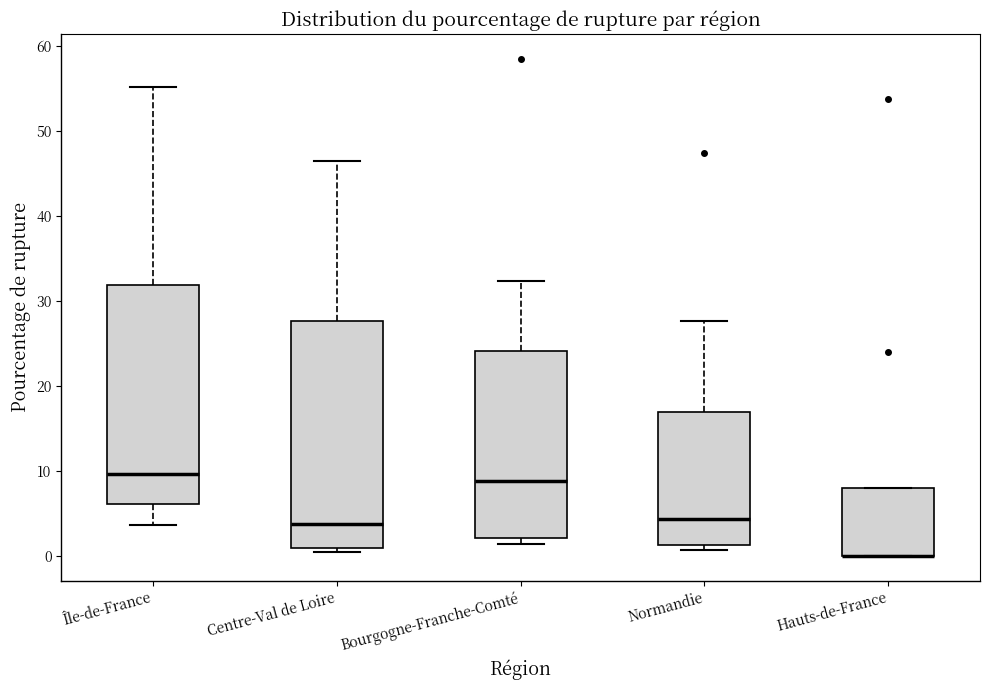

Where is the upper edge of the box for Bourgogne-Franche-Comté on the y-axis? The values are not printed on the chart, so give them approximately, as read against the axis.

24